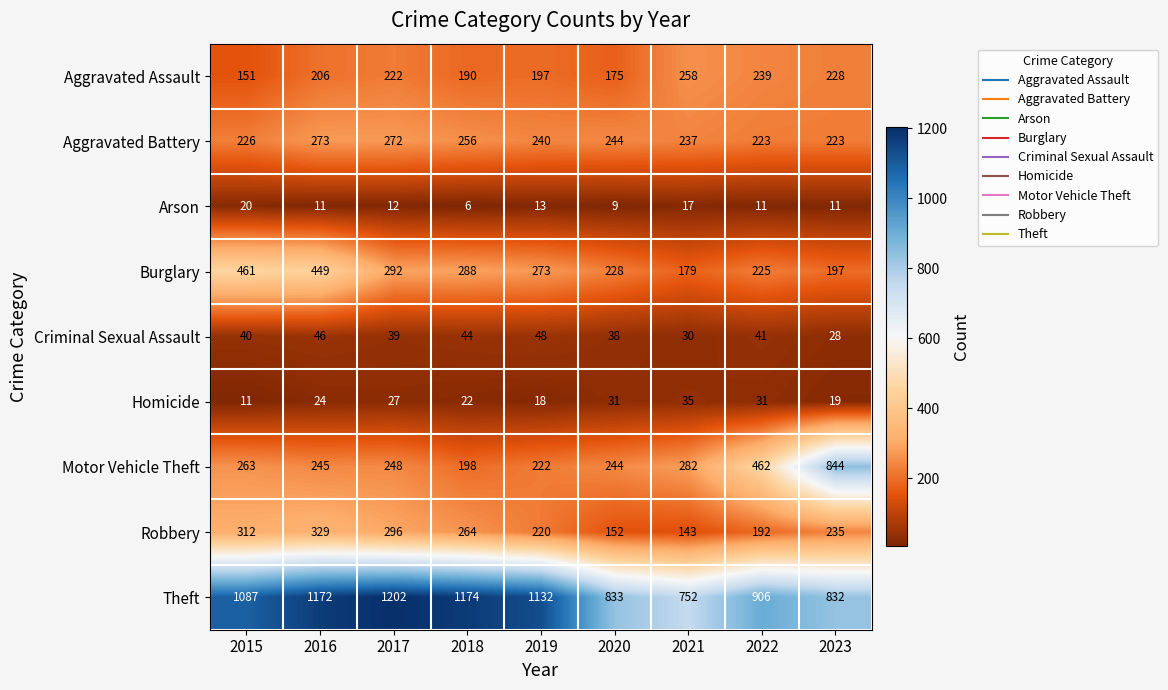

What is the smallest value displayed?

6